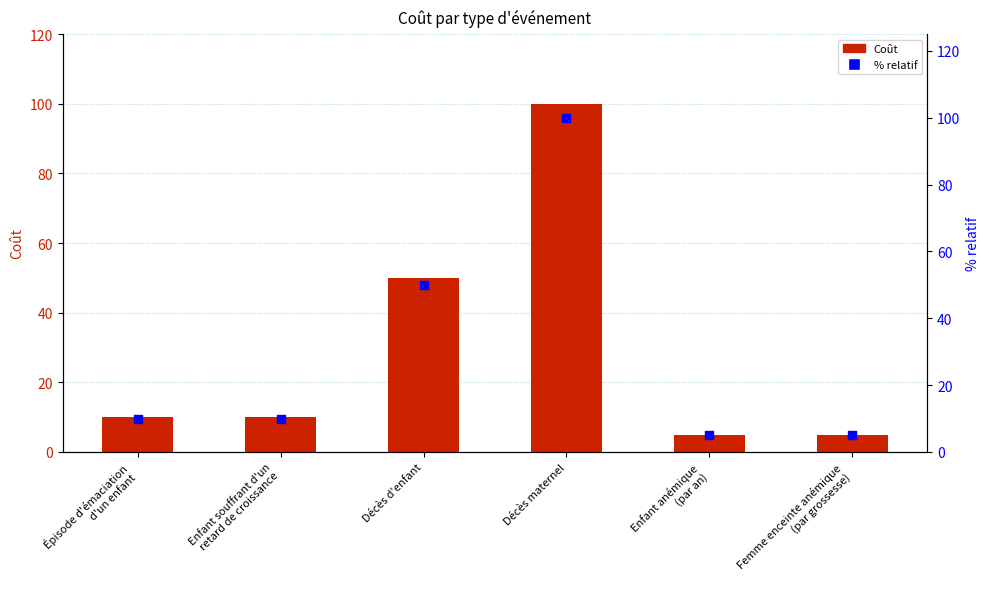

What is the total value across all series at Décès maternel?

200